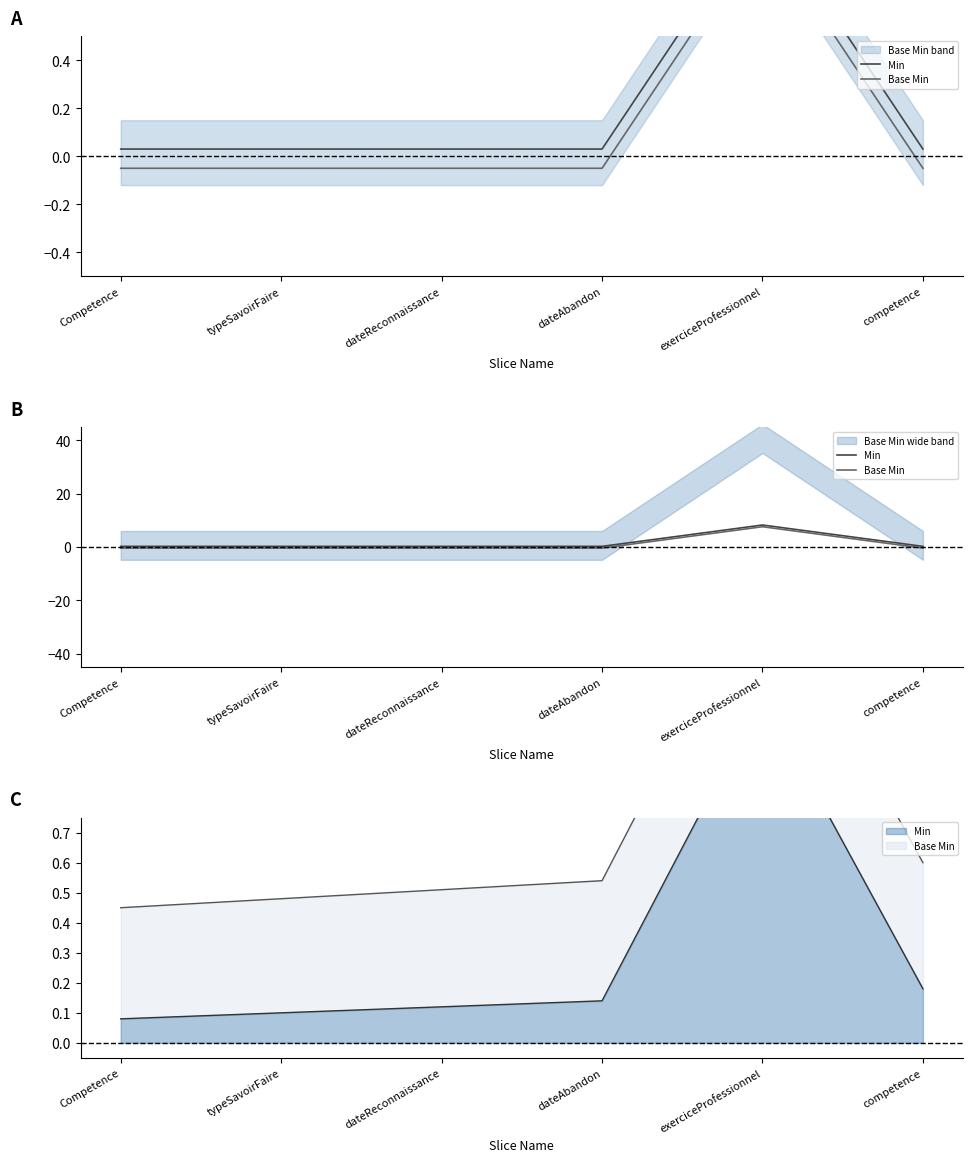

What is the spread (max minus min) of values at dateReconnaissance?

0.6